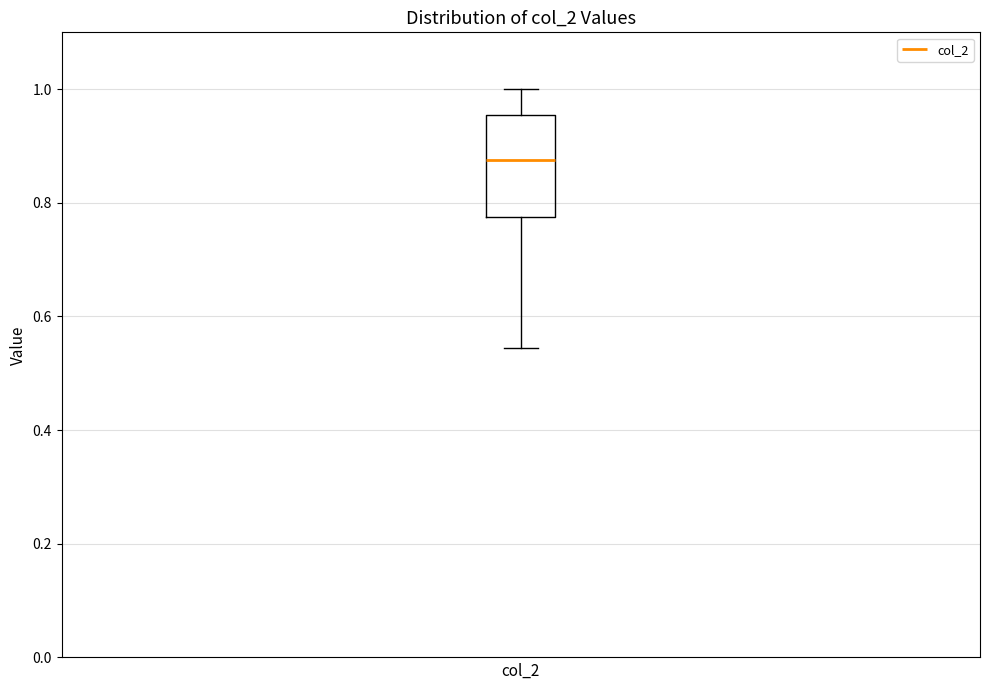

Transcribe this box plot: give where the median line is, the range the box spans, and where the two whiskers end, as read against the y-axis. The values are not printed on the chart, so give them approximately, as read against the axis.

median 0.88, box 0.78 to 0.96, whiskers 0.54 to 1.00